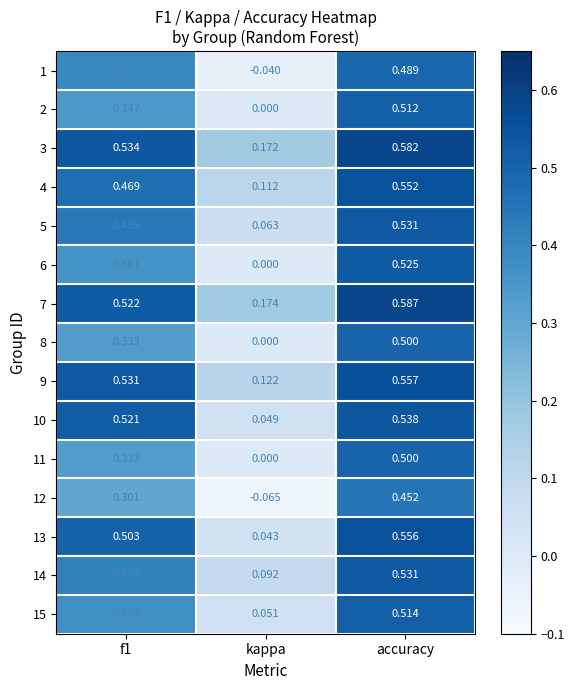

At which category is the sum across all series the highest?

accuracy